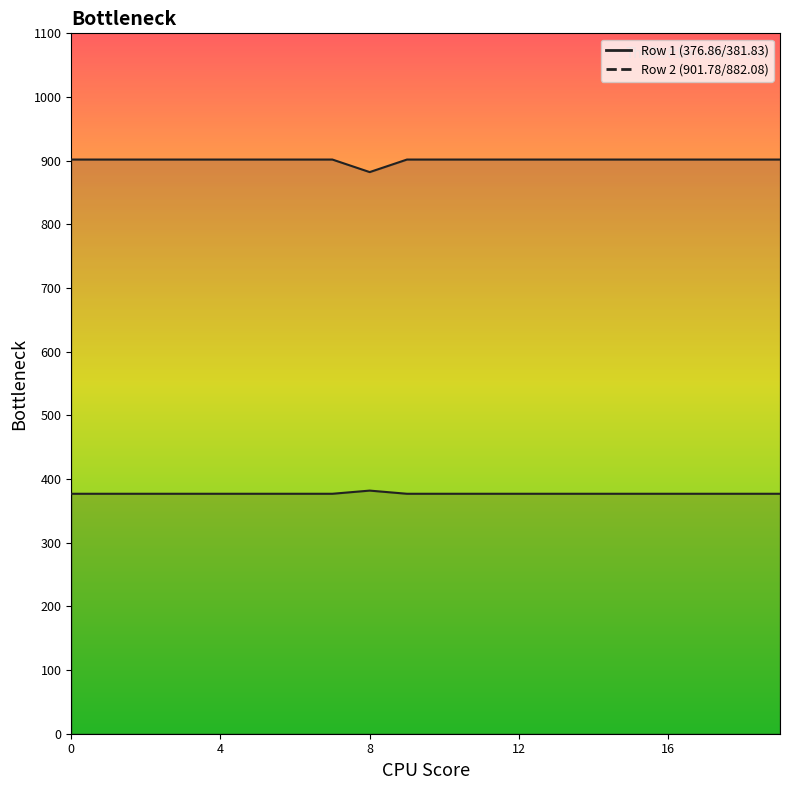

What is the sum of all Row 1 (376.86/381.83) values?

7542.2